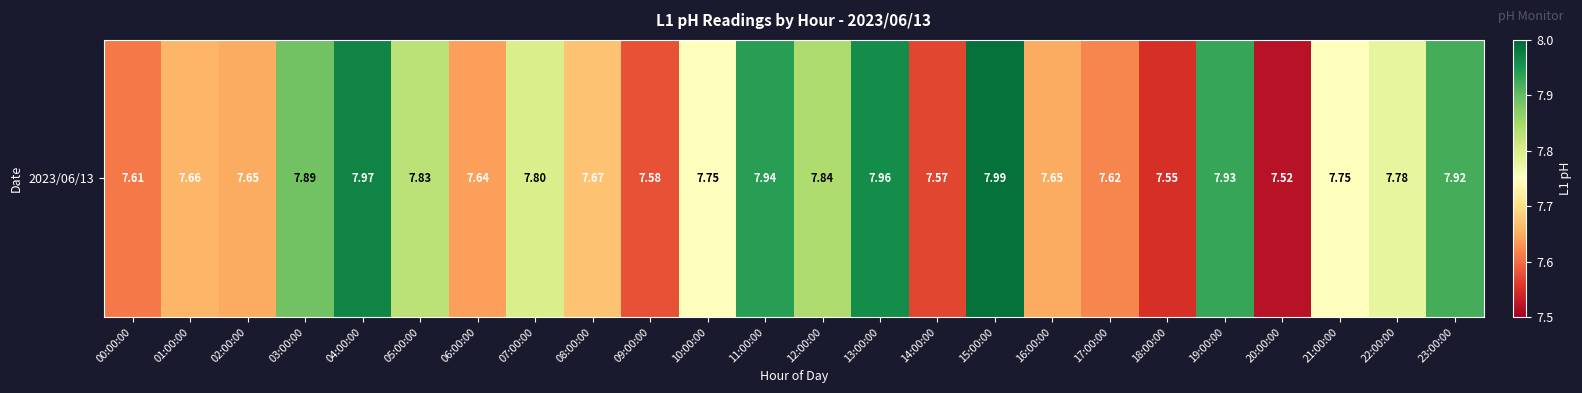

List the labels in order of value, smallest first.

20:00:00, 18:00:00, 14:00:00, 09:00:00, 00:00:00, 17:00:00, 06:00:00, 02:00:00, 16:00:00, 01:00:00, 08:00:00, 10:00:00, 21:00:00, 22:00:00, 07:00:00, 05:00:00, 12:00:00, 03:00:00, 23:00:00, 19:00:00, 11:00:00, 13:00:00, 04:00:00, 15:00:00